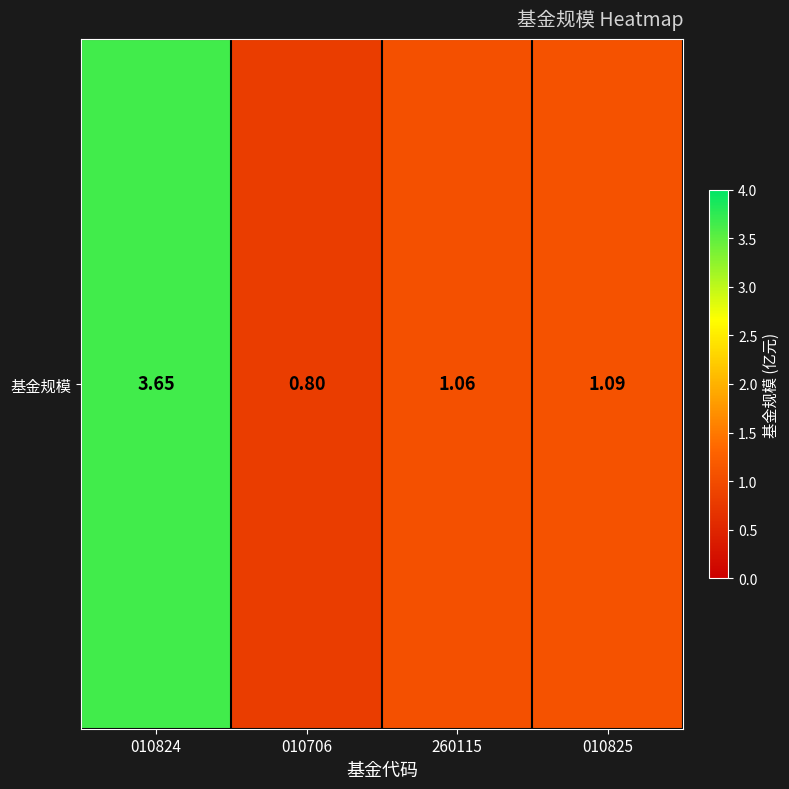

What is the difference between the maximum and minimum values?

2.8